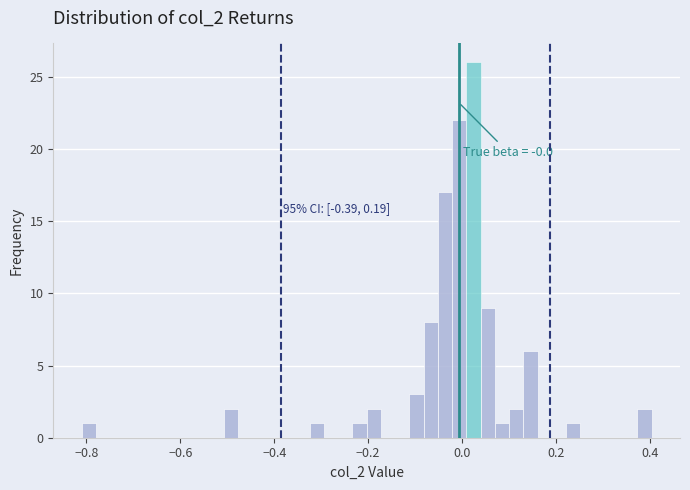

Around what value on the x-axis is the tallest bar? Give the approximate position of its centre, as read against the axis.

0.02